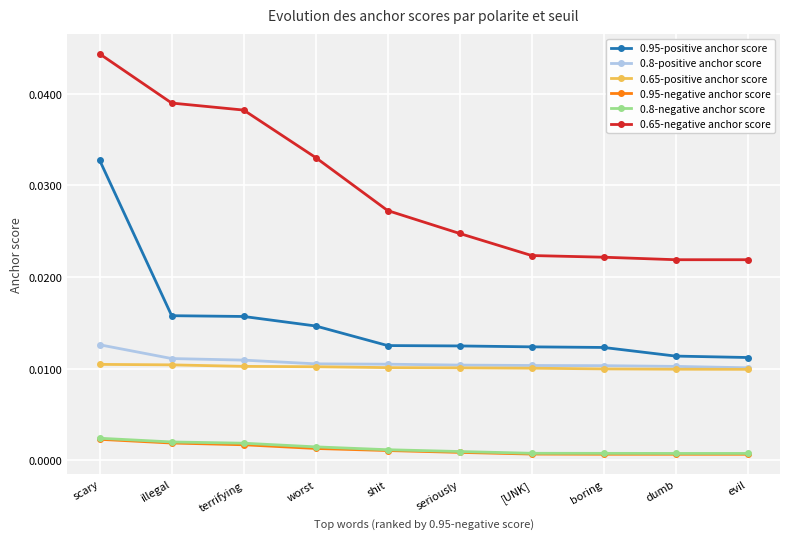

How many lines are shown in the chart?

6